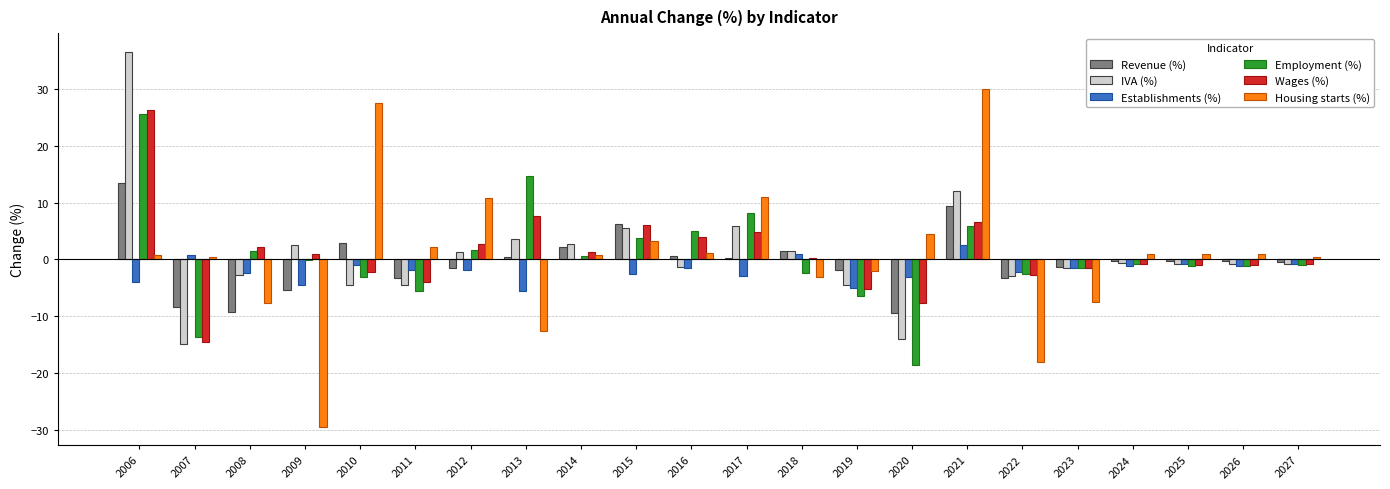

How many categories are shown in the chart?

22